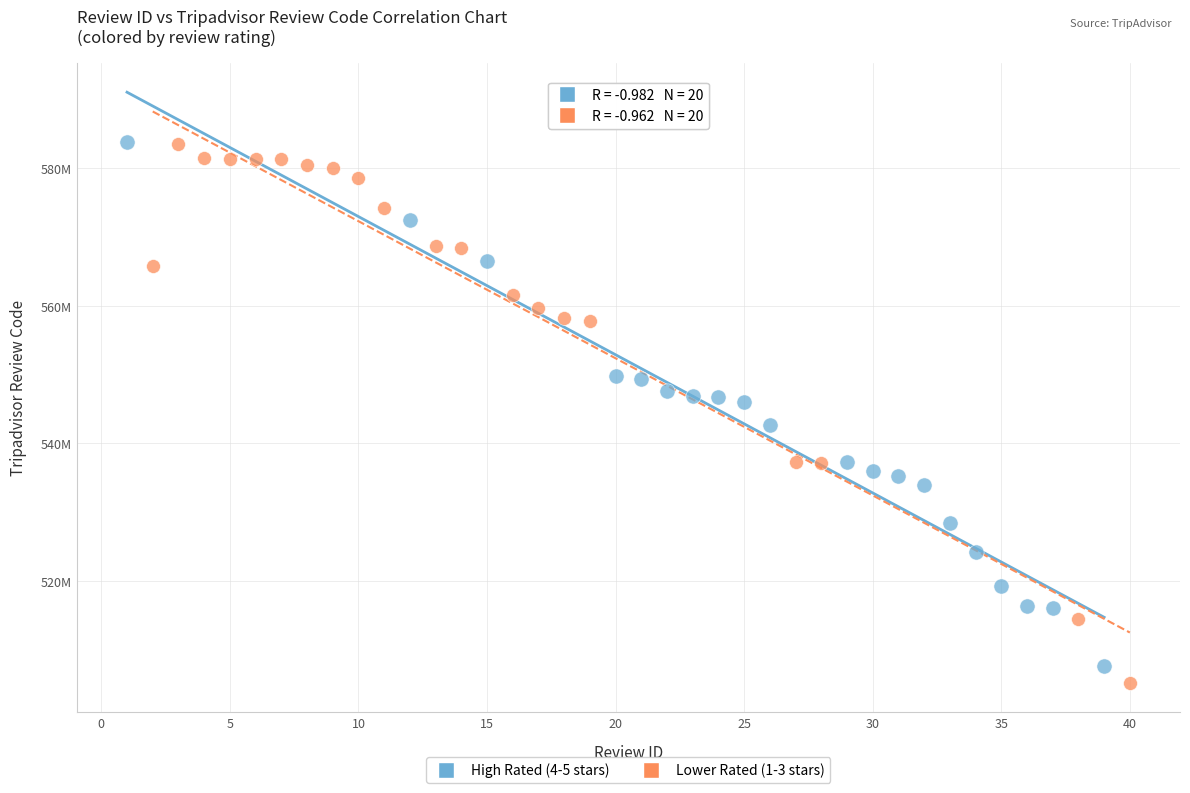

What are all the series names shown in the legend?

High Rated (4-5 stars), Lower Rated (1-3 stars)